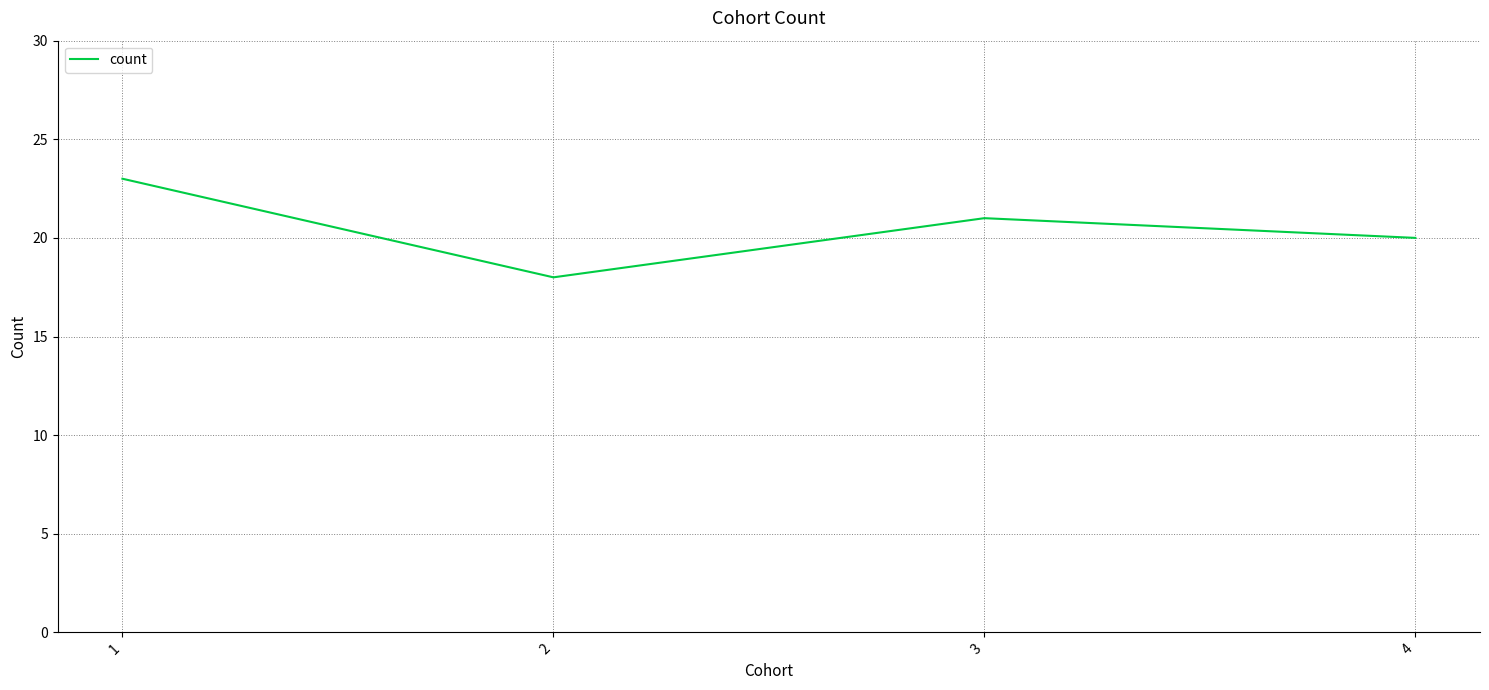

What is the greatest value displayed?

23